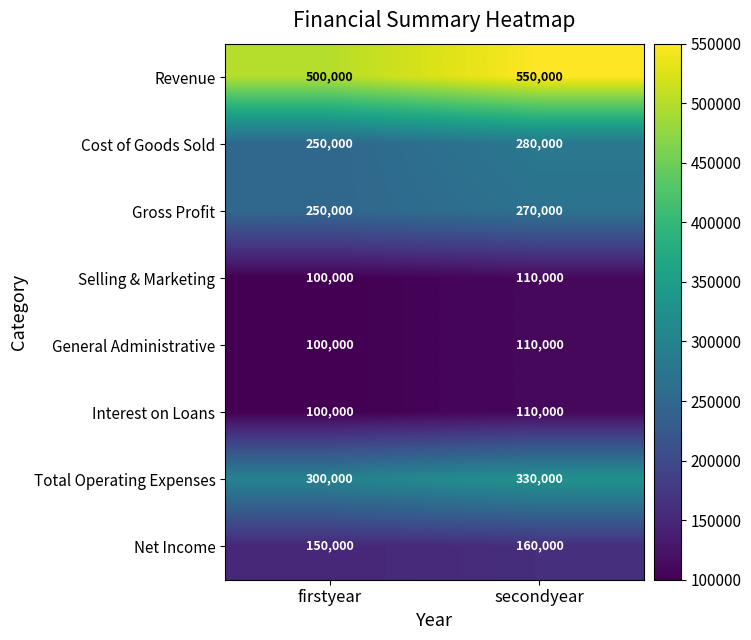

Count the number of categories in the chart.

2